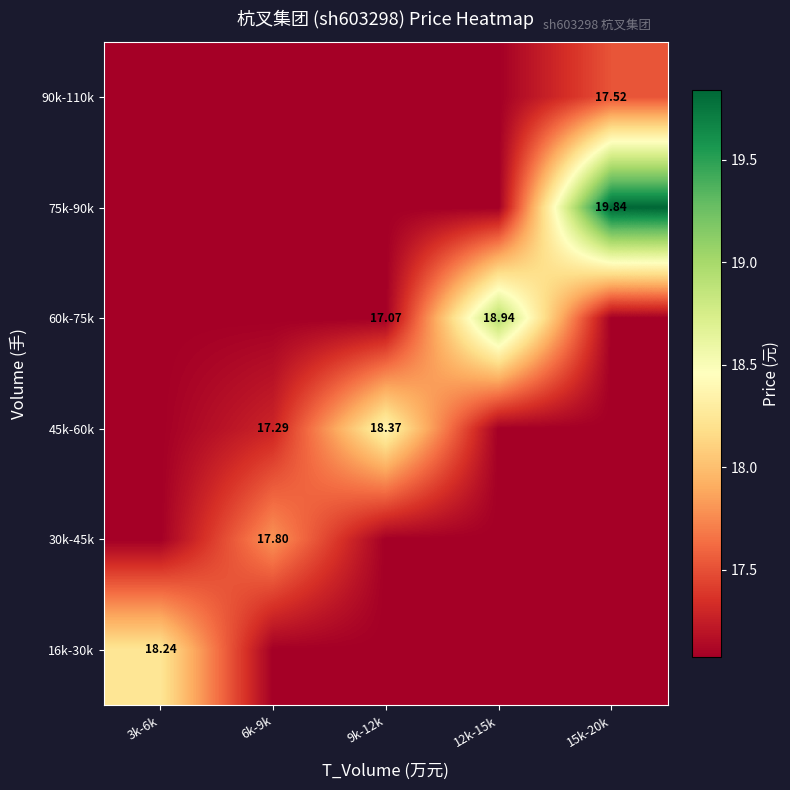

Rank the series by their maximum value, from highest to lowest.

75k-90k, 60k-75k, 45k-60k, 16k-30k, 30k-45k, 90k-110k